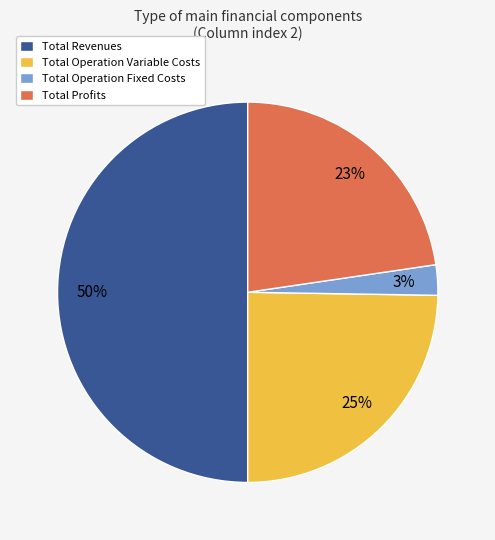

Does Total Profits account for over 50% of the chart?

No